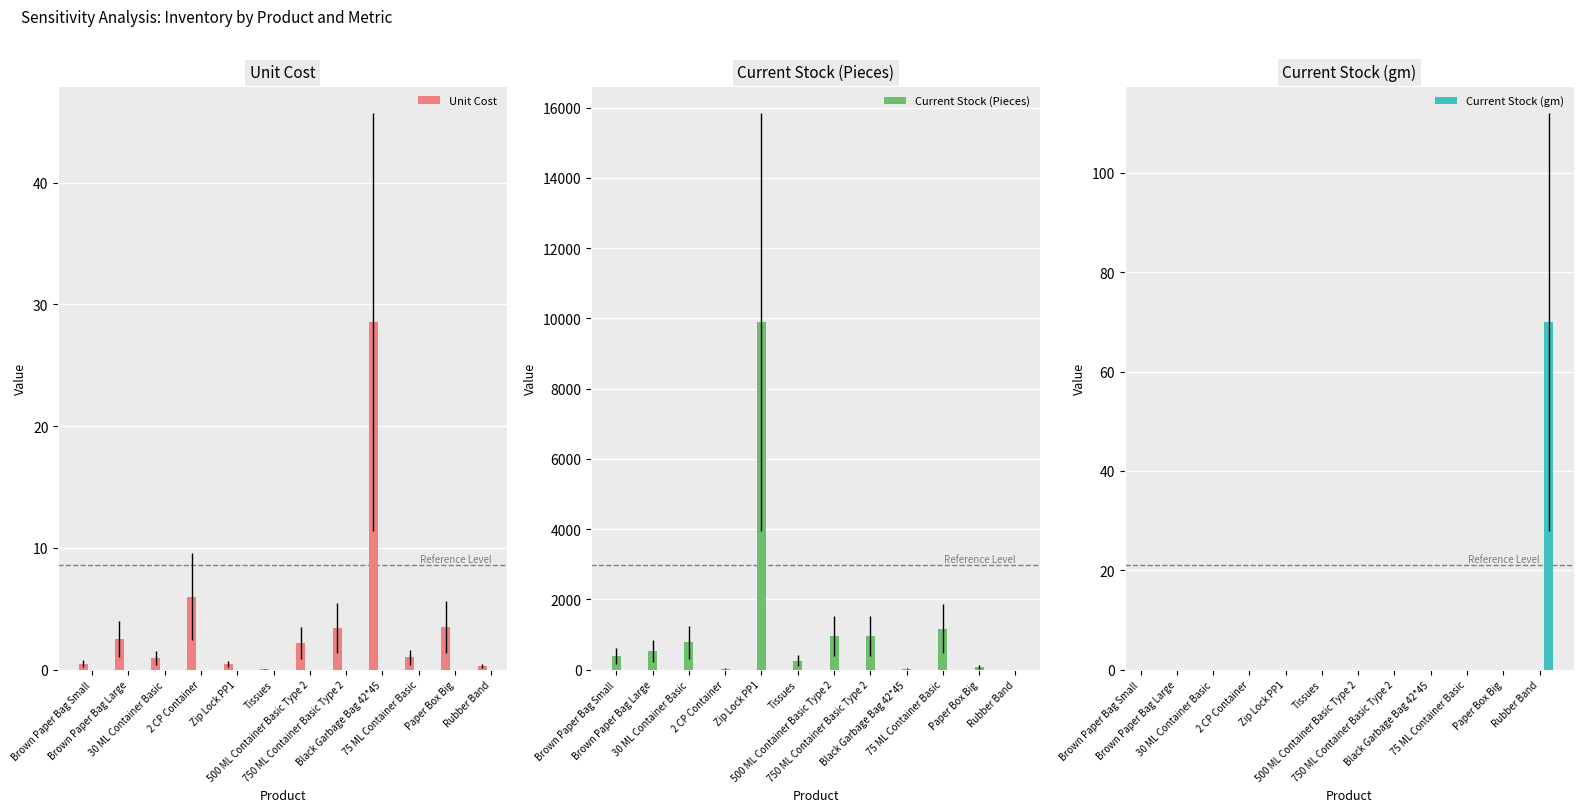

What is the maximum value shown in the chart?

9900.0